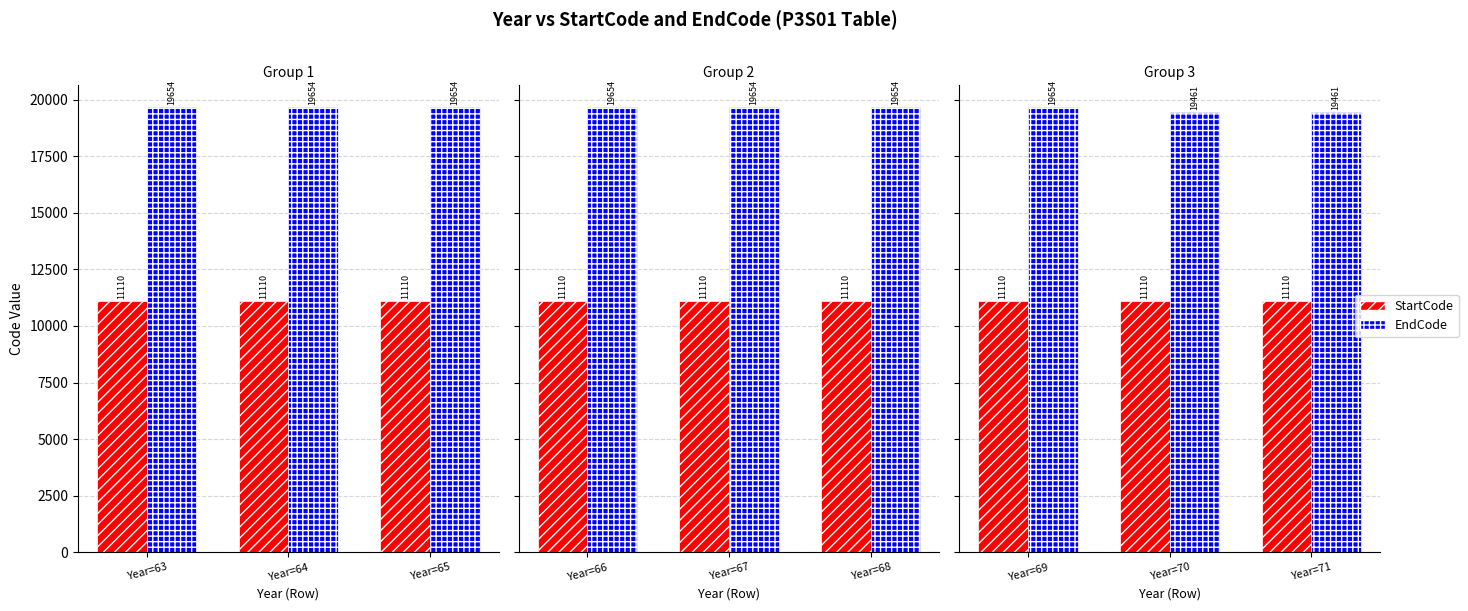

What are all the series names shown in the legend?

StartCode, EndCode